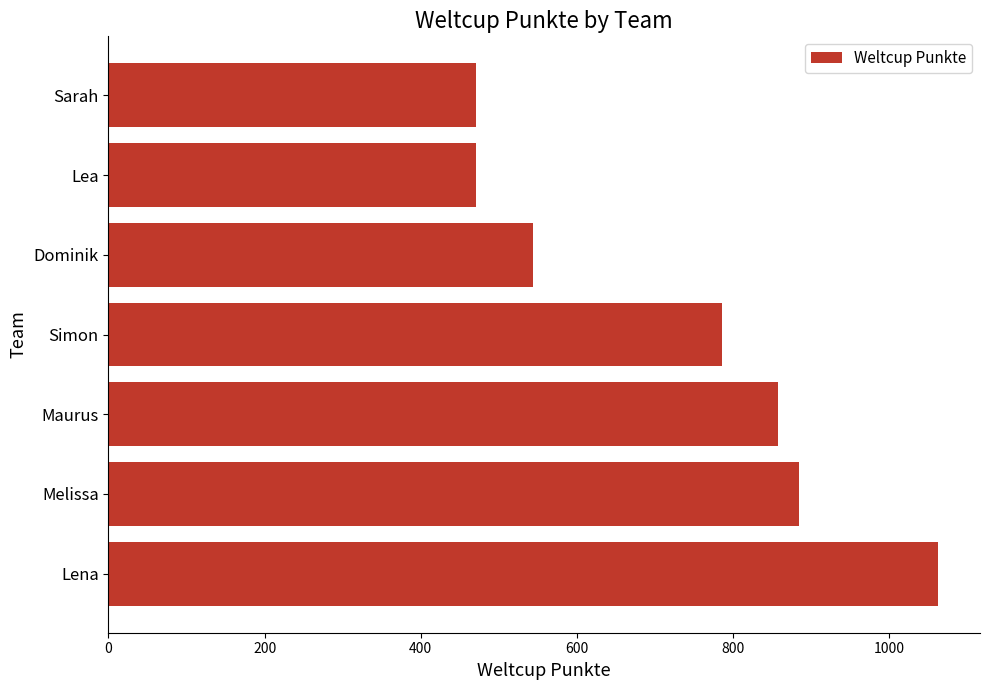

Are the bars grouped side by side (vs. stacked)?

No